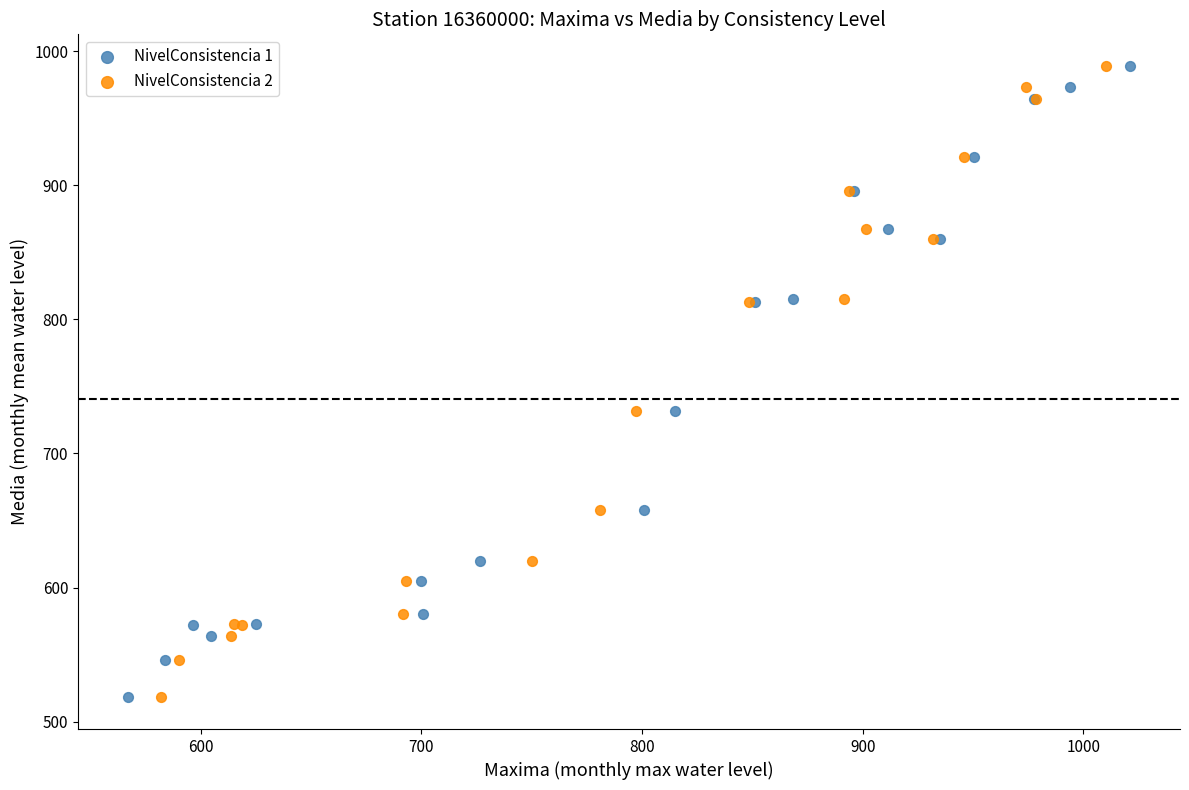

What are all the series names shown in the legend?

NivelConsistencia 1, NivelConsistencia 2